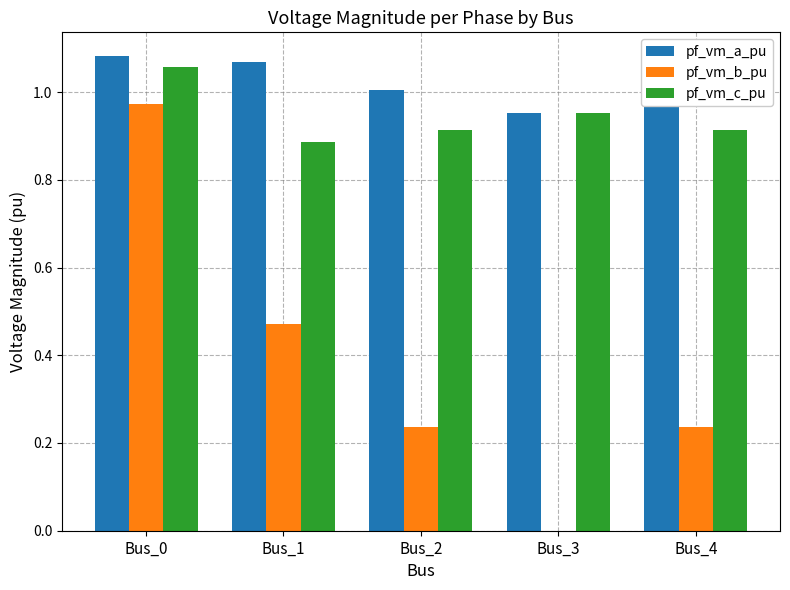

What are all the series names shown in the legend?

pf_vm_a_pu, pf_vm_b_pu, pf_vm_c_pu